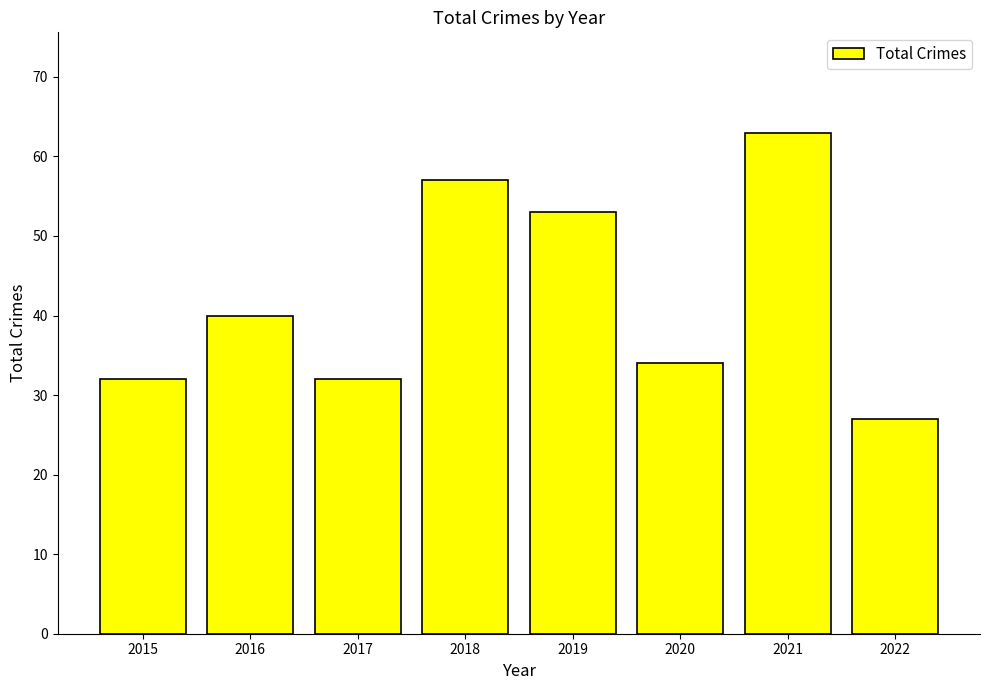

Are the bars horizontal?

No